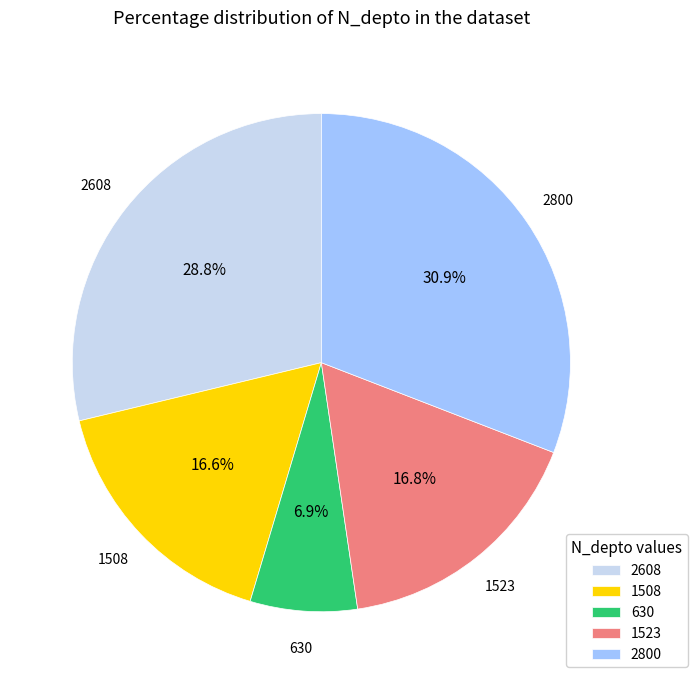

Is there a majority slice in this chart?

No